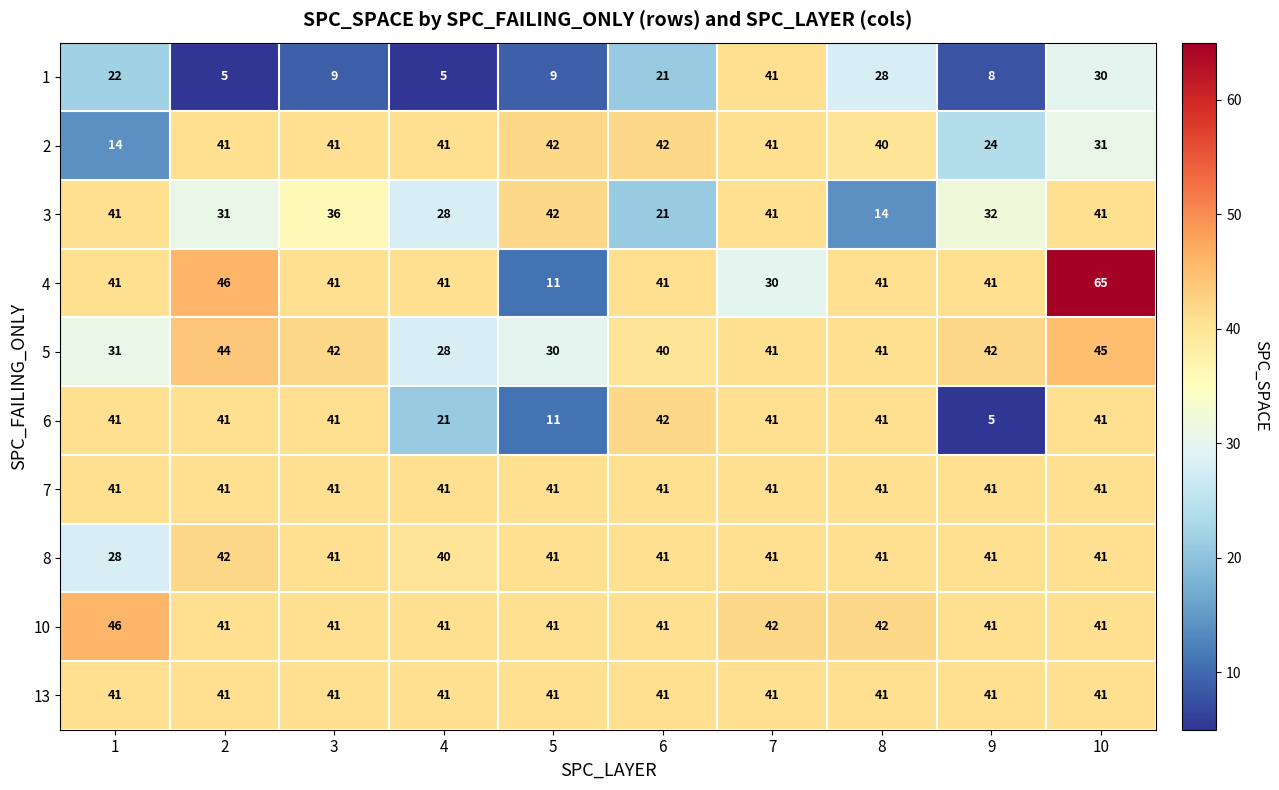

What is the difference between the second highest and minimum values in the 1 series?

25